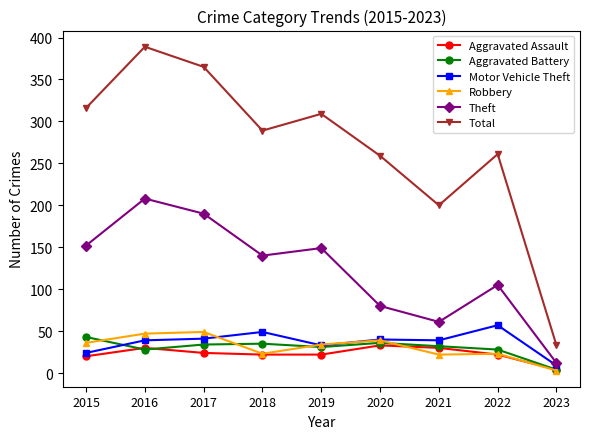

What is the average value of the Robbery series?

31